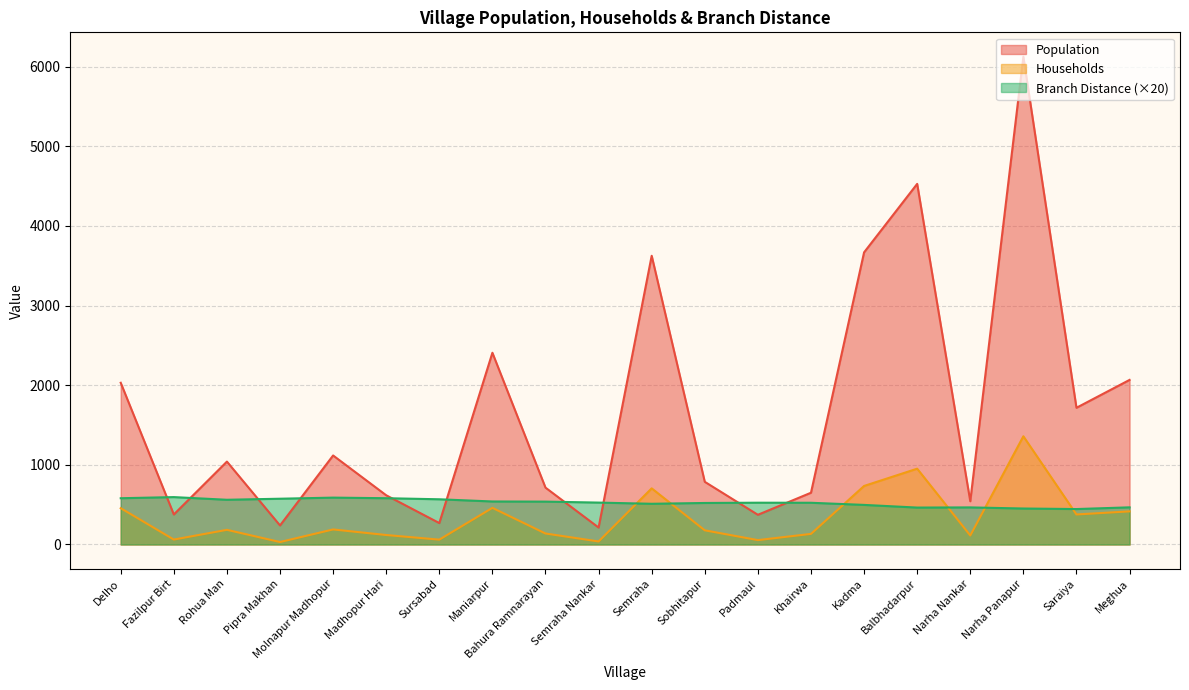

True or false: Households and Population cross at least once.

False